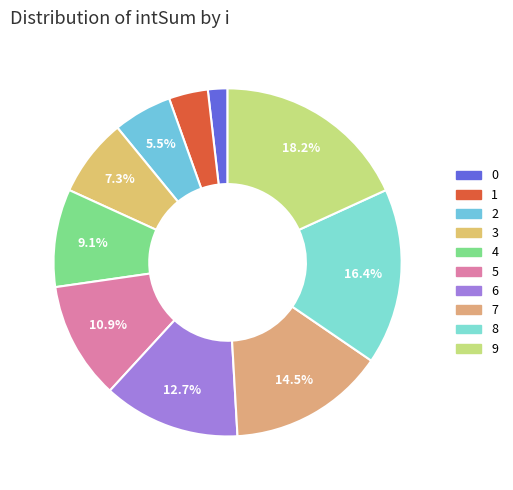

Does 7 account for over 50% of the chart?

No